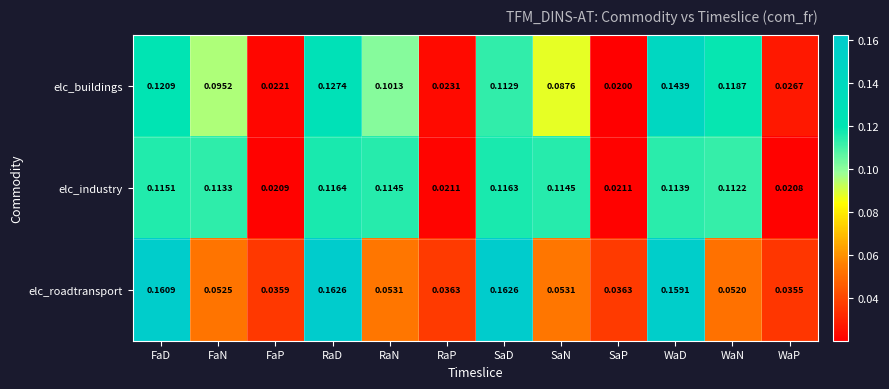

Rank the series at SaN from lowest to highest value.

elc_roadtransport, elc_buildings, elc_industry